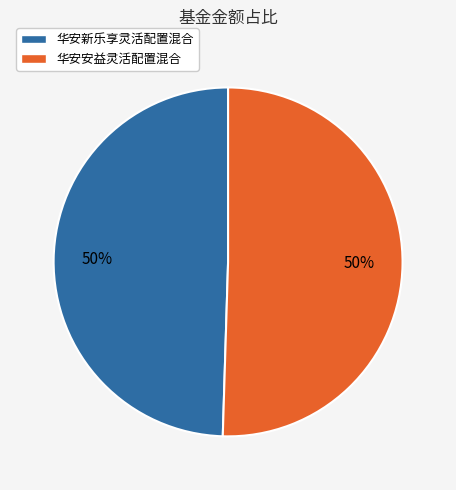

Count the number of slices in the pie.

2